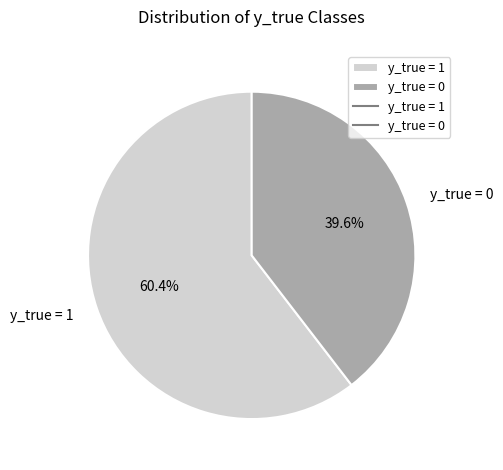

Between y_true = 1 and y_true = 0, which is larger?

y_true = 1